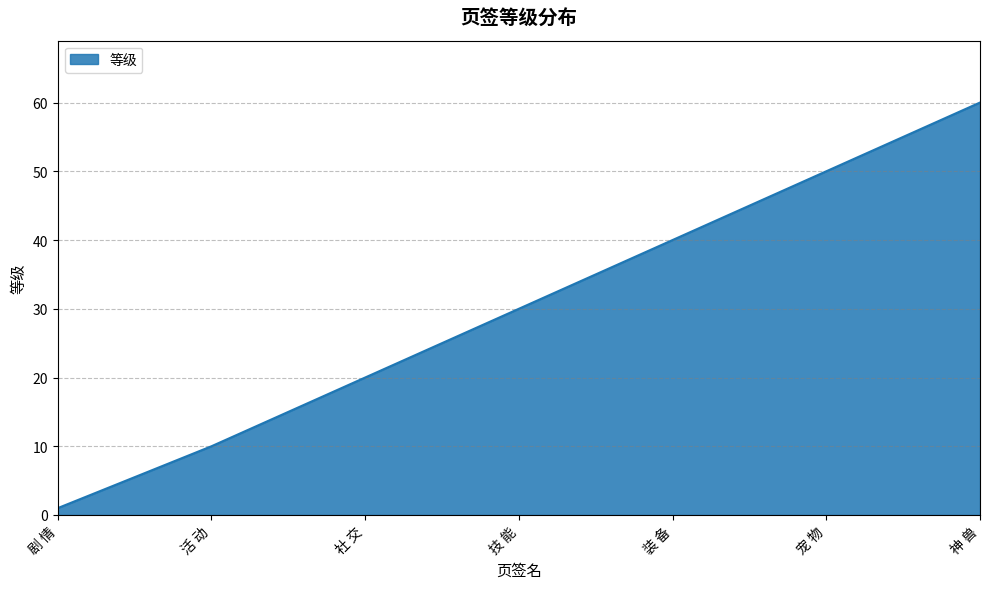

At which category does the chart reach its minimum across all series?

剧 情